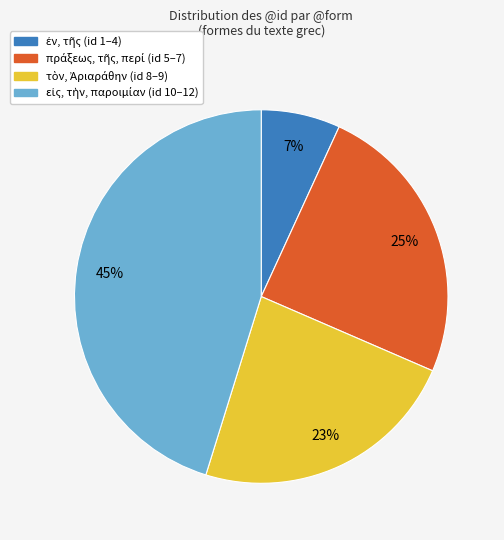

To the nearest percent, what is the difference between the largest and smallest slice percentages?

38%